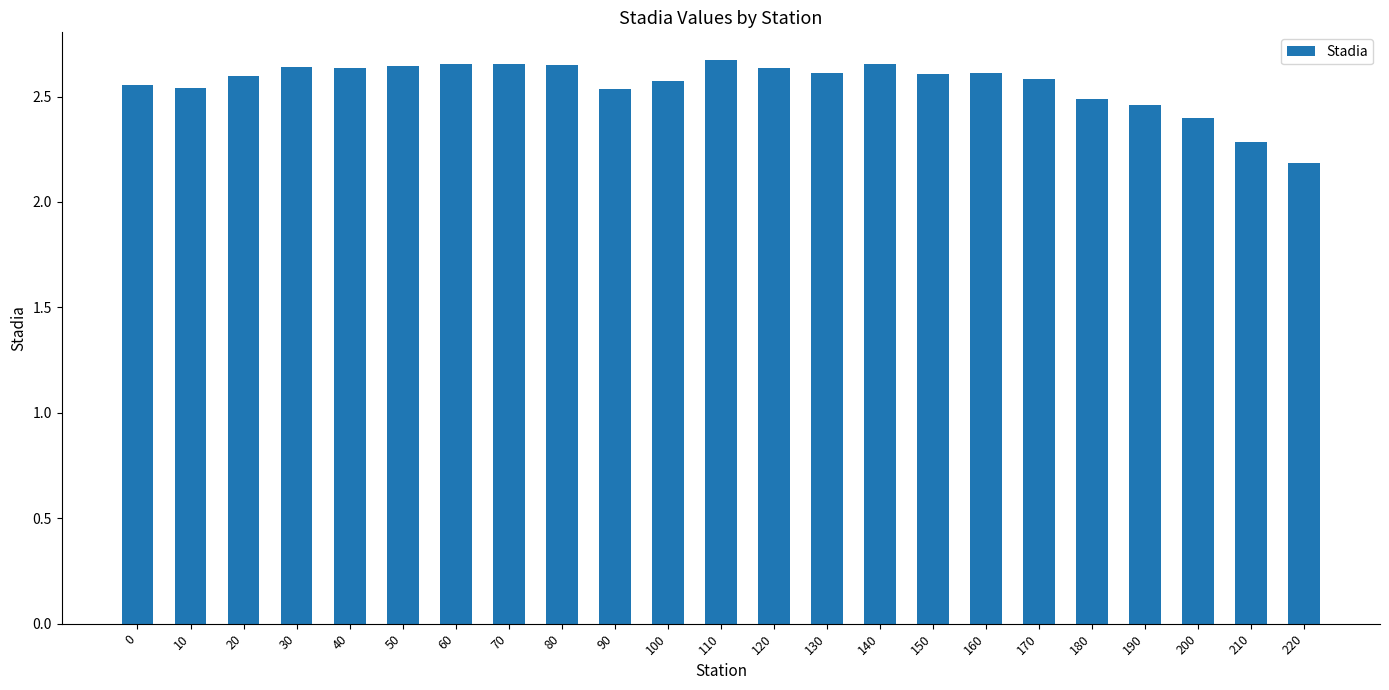

What is the difference between the maximum and second lowest values?

0.4